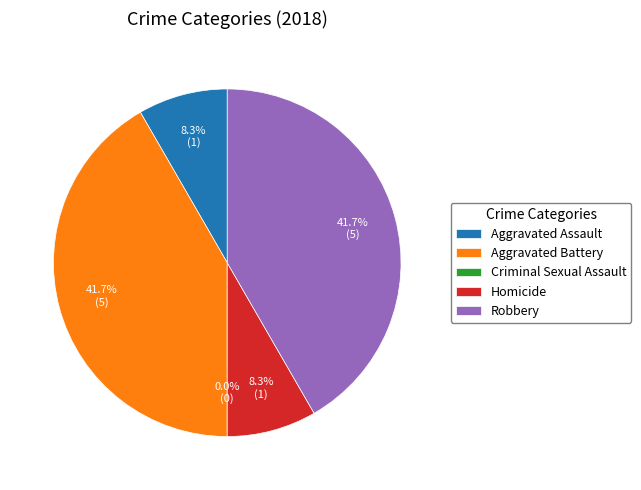

Which has a higher value, Criminal Sexual Assault or Aggravated Battery?

Aggravated Battery